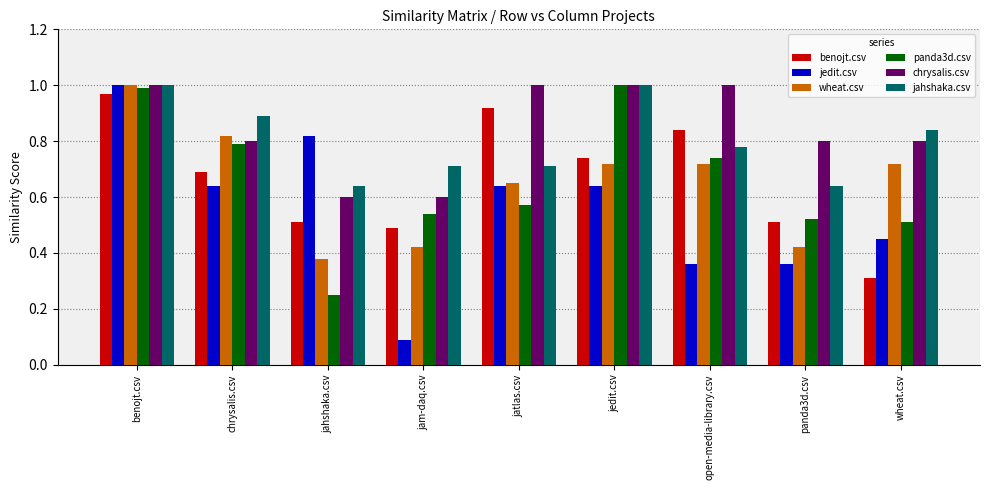

What is the total value across all series at benojt.csv?

6.0